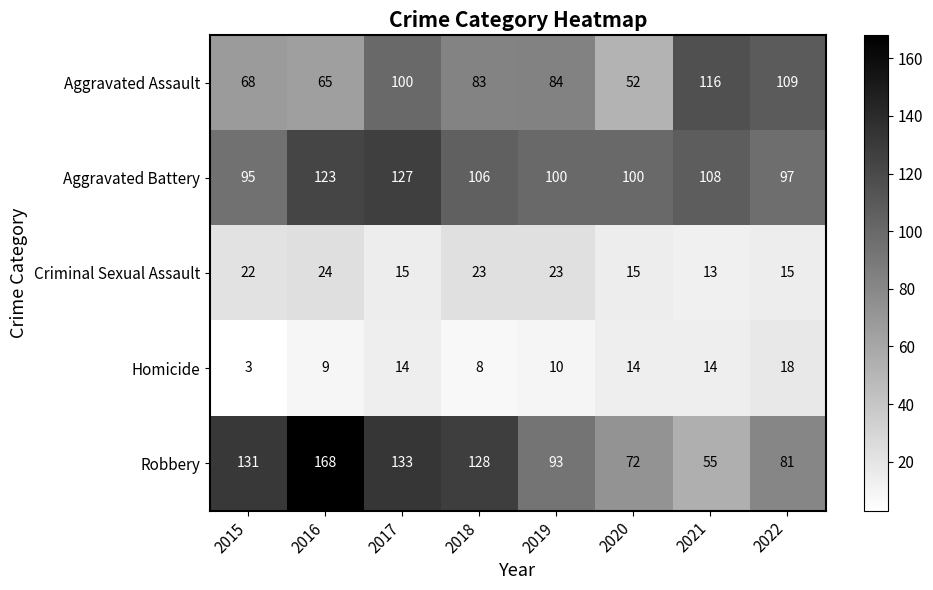

At which label is Homicide closest to 10?

2019